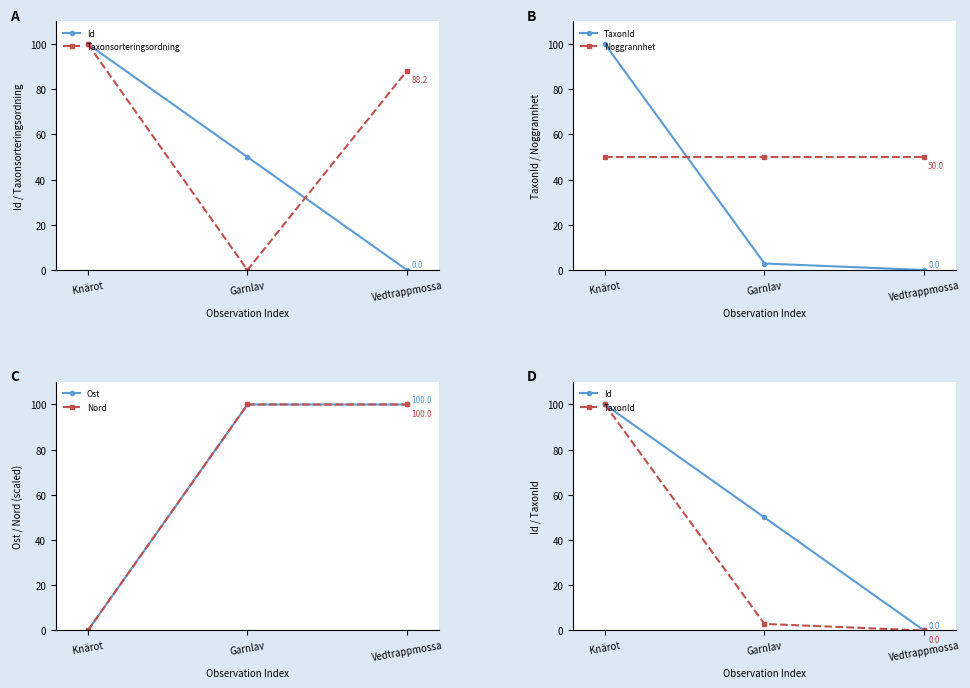

Which series changed the most between Garnlav and Vedtrappmossa?

Taxonsorteringsordning